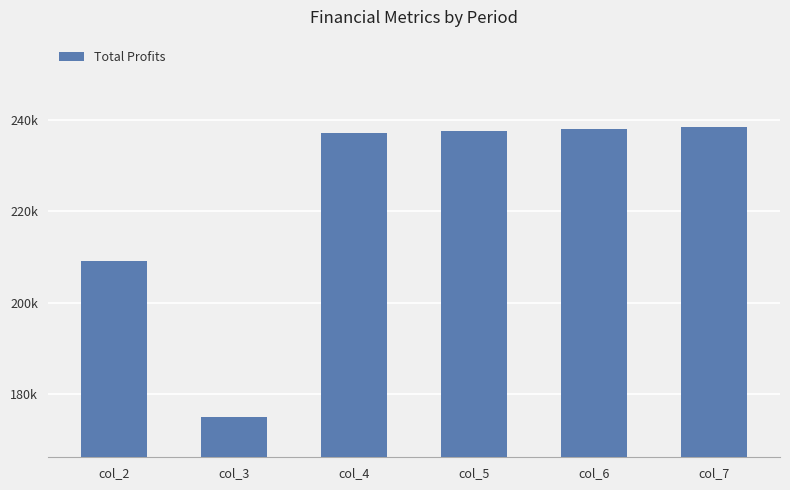

Reading right to left, extract all data points from this chart.

238404.5	237948.2	237492.6	237037.6	174983.3	209037.4